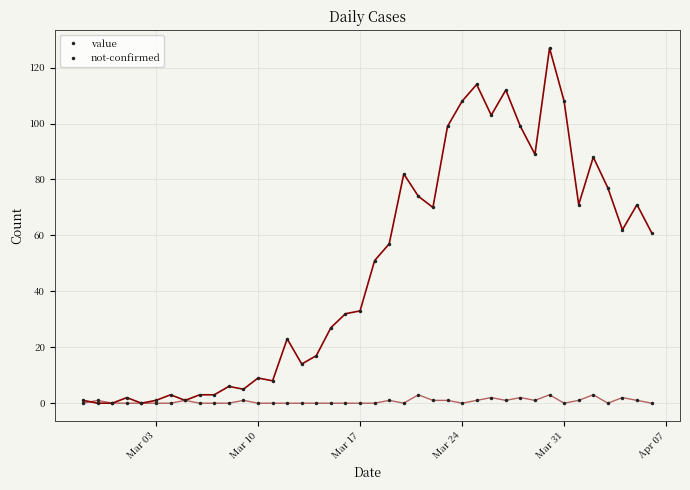

True or false: value and not-confirmed cross at least once.

True